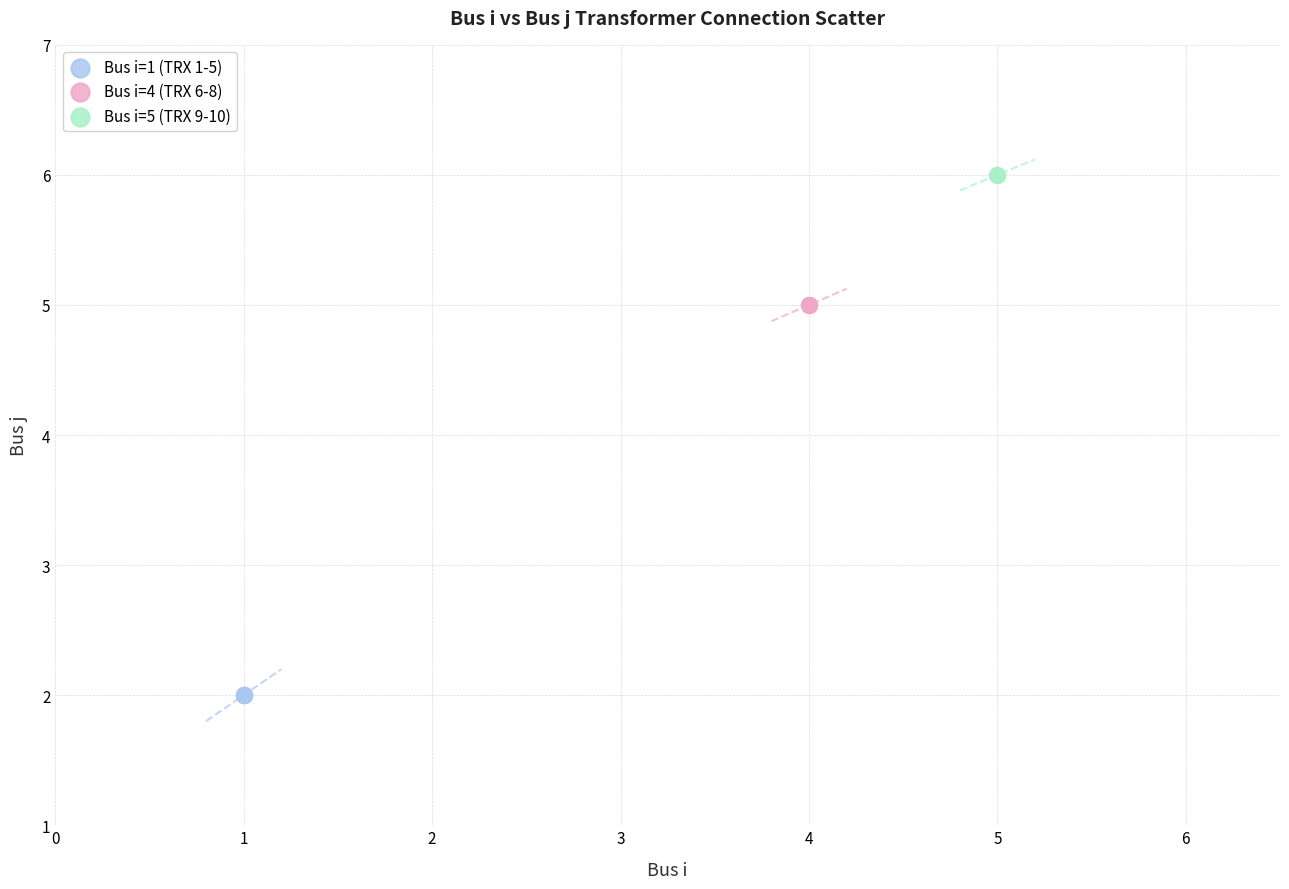

What are all the series names shown in the legend?

Bus i=1 (TRX 1-5), Bus i=4 (TRX 6-8), Bus i=5 (TRX 9-10)